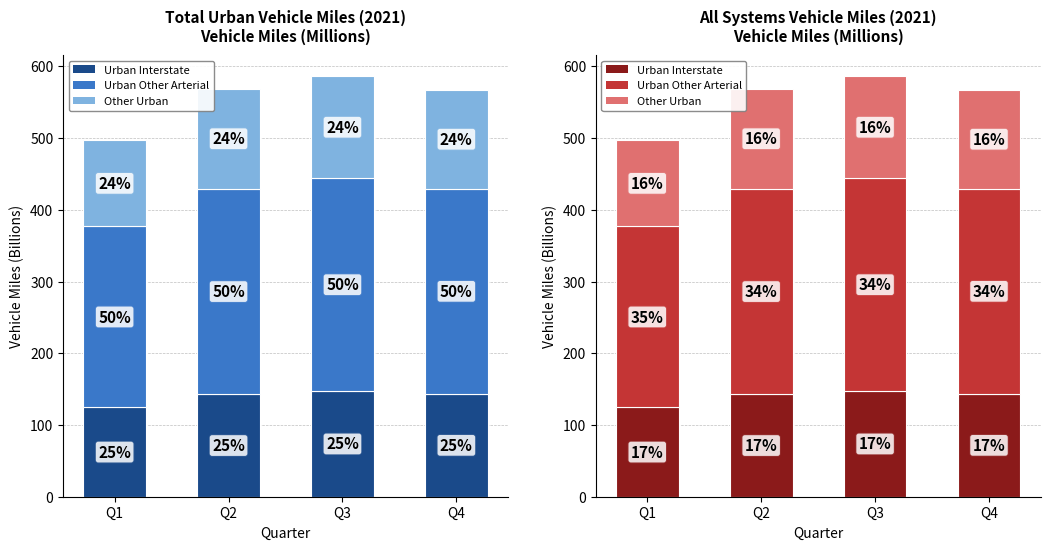

True or false: Urban Interstate has a value of 143.3 at Q4.

True